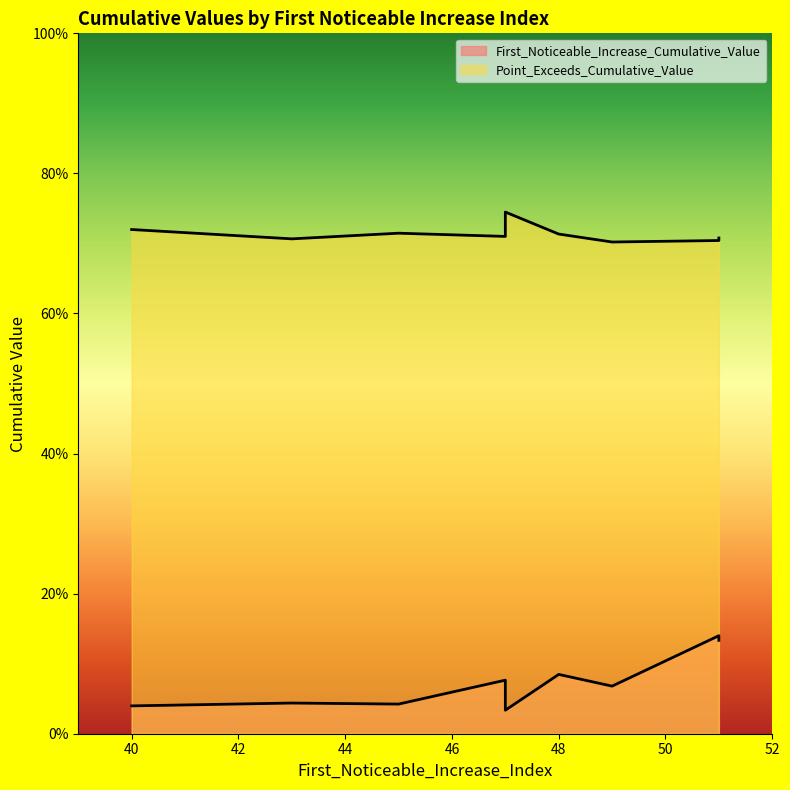

Count the Point_Exceeds_Cumulative_Value values in the range 0 to 1.

10